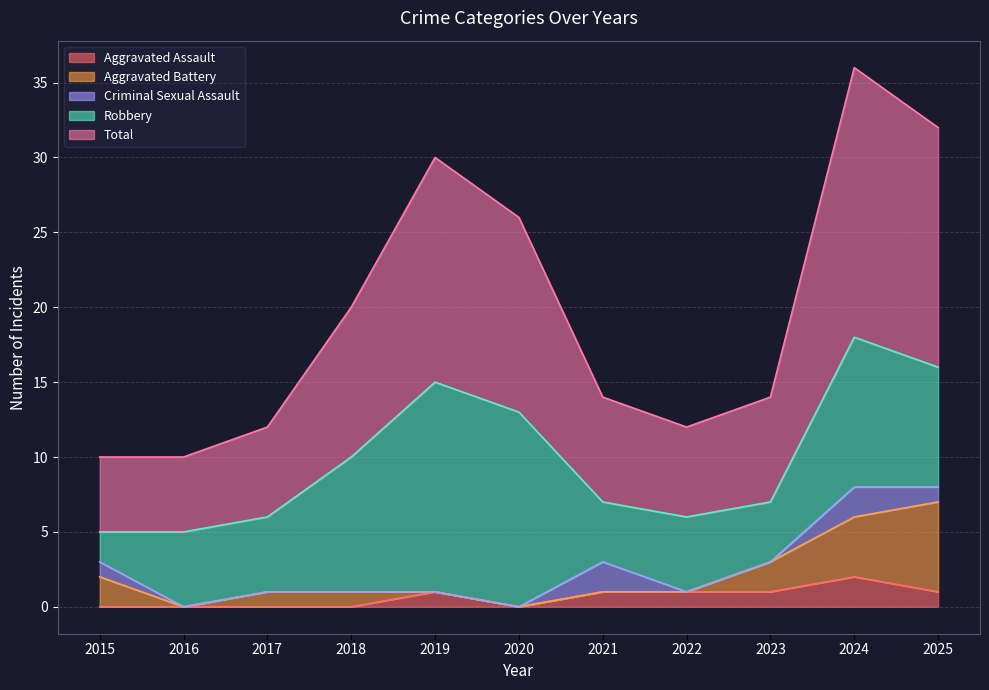

At which category is the sum across all series the highest?

2024